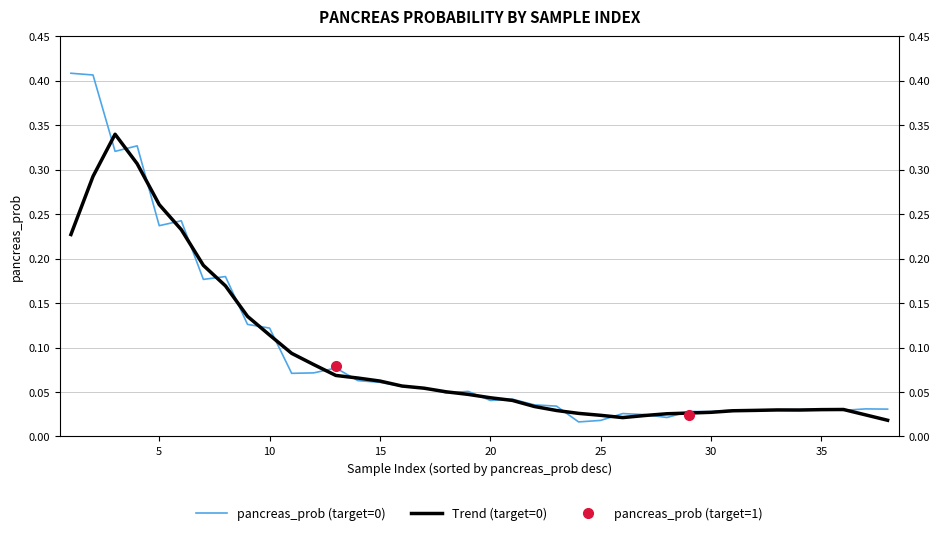

True or false: the data has more than 2 interior local peaks.

True